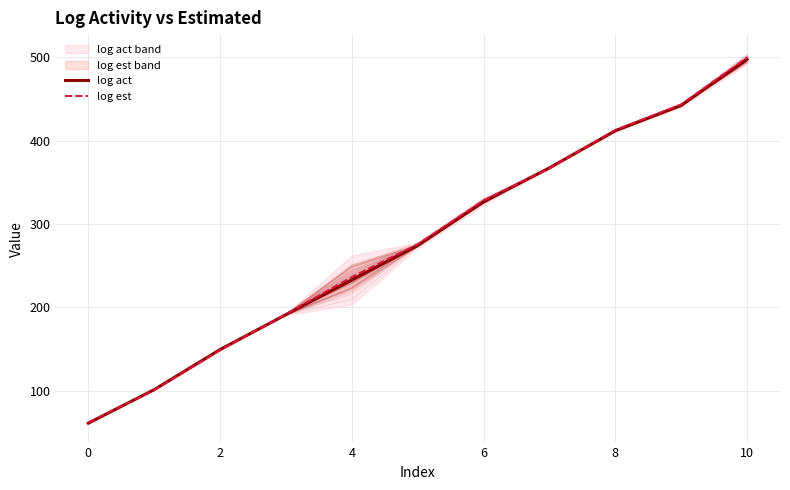

How many lines are shown in the chart?

2